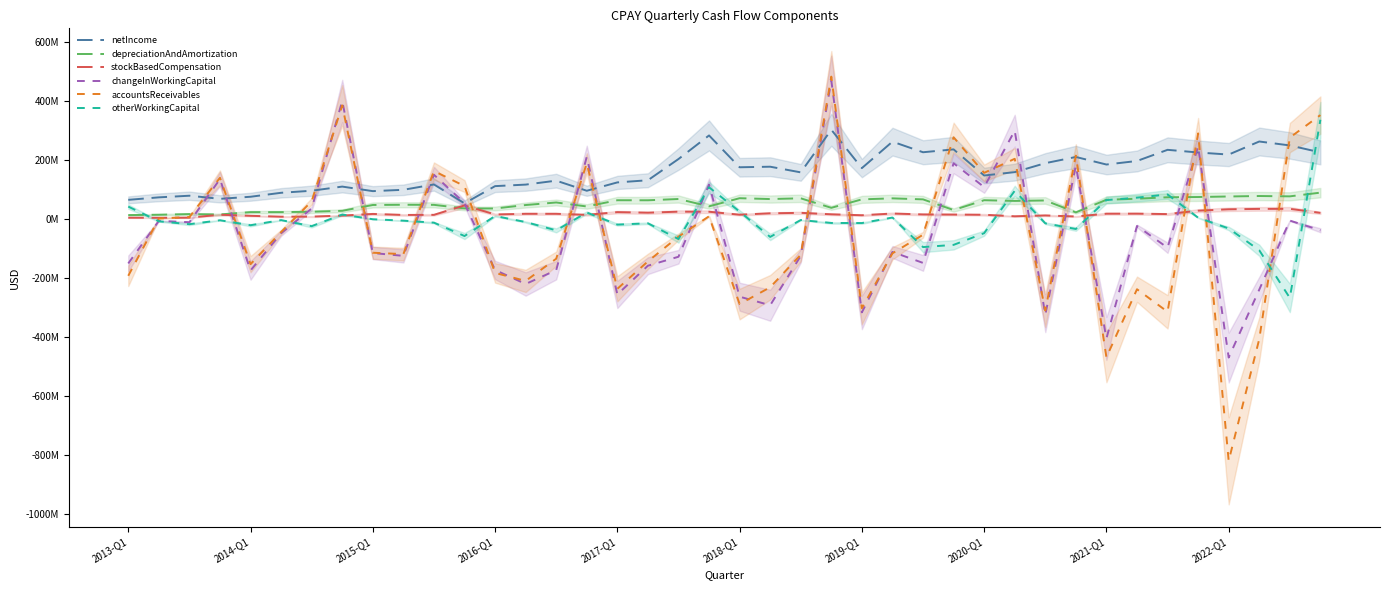

What is the difference between the otherWorkingCapital values at 22 and 16?

15444000